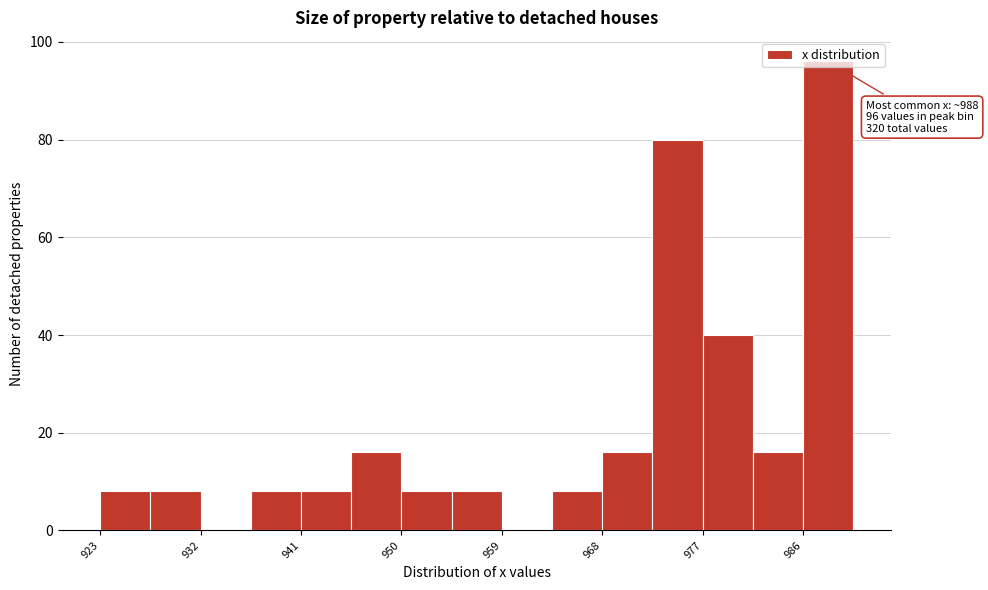

Which range on the x-axis has the tallest bar?

986 to 990